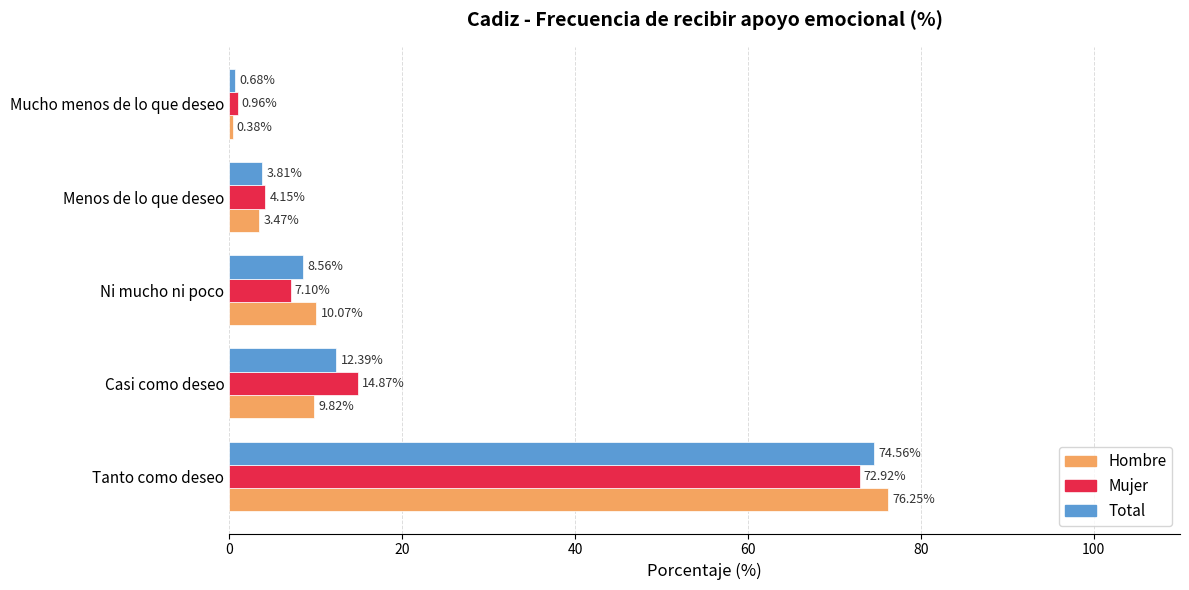

Which series changed the most between Casi como deseo and Mucho menos de lo que deseo?

Mujer